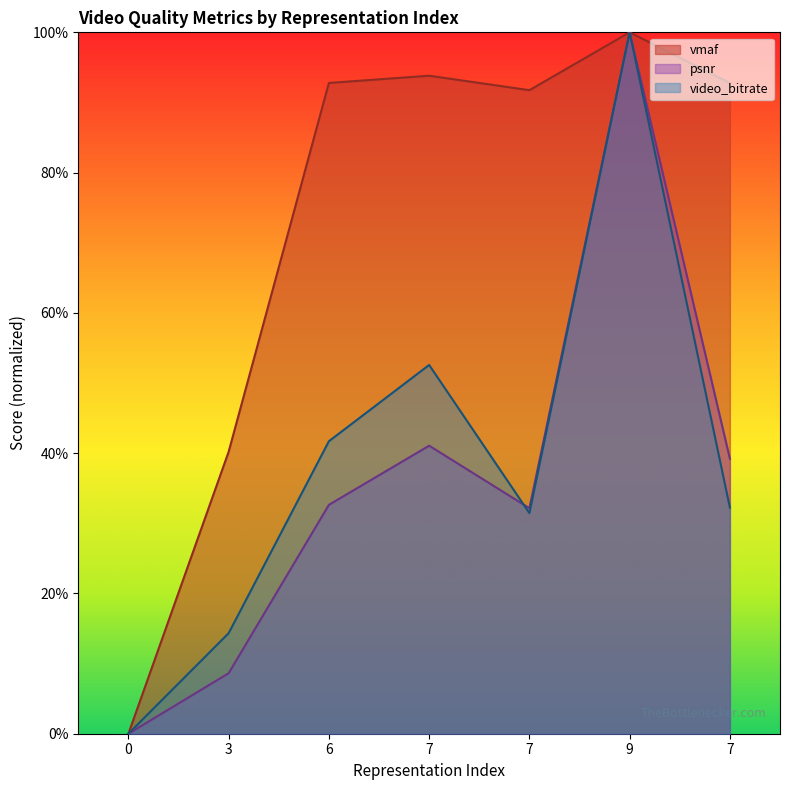

Is the value of psnr at 7 greater than the value of video_bitrate at 7?

No